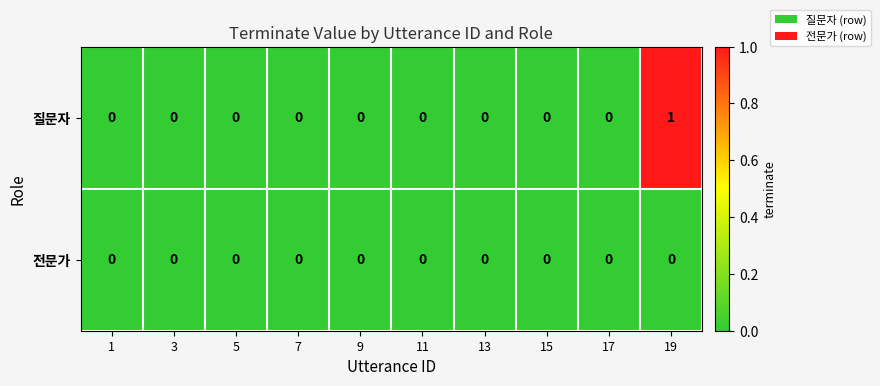

Is it true that 전문가 equals 0 at 9?

True